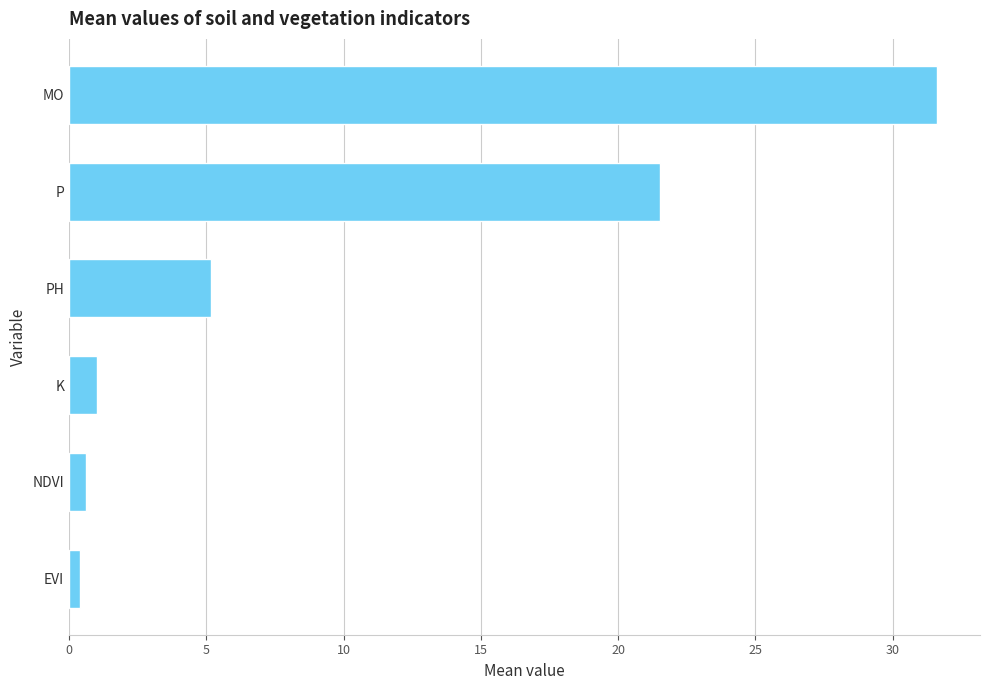

Which has a higher value, EVI or PH?

PH